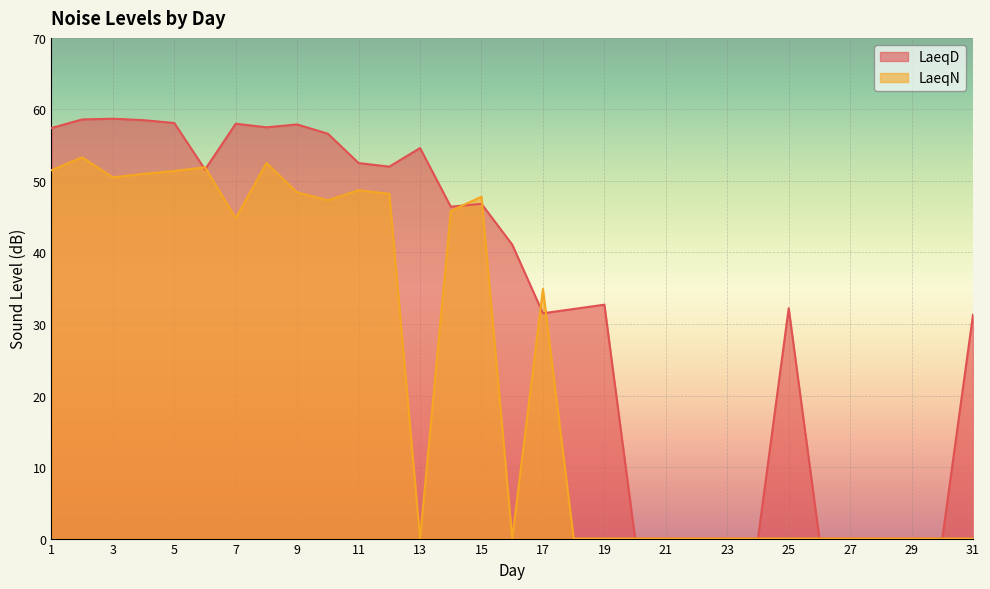

What is the greatest value displayed?

58.7